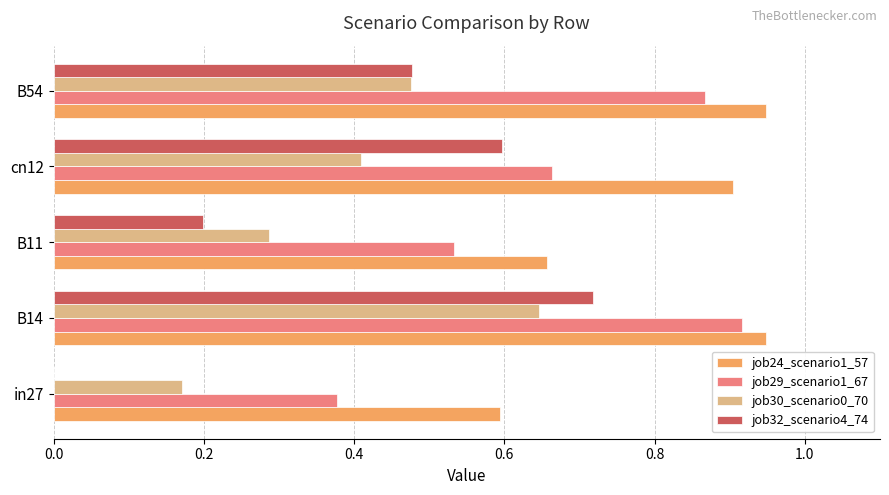

What is the sum of all job30_scenario0_70 values?

2.0